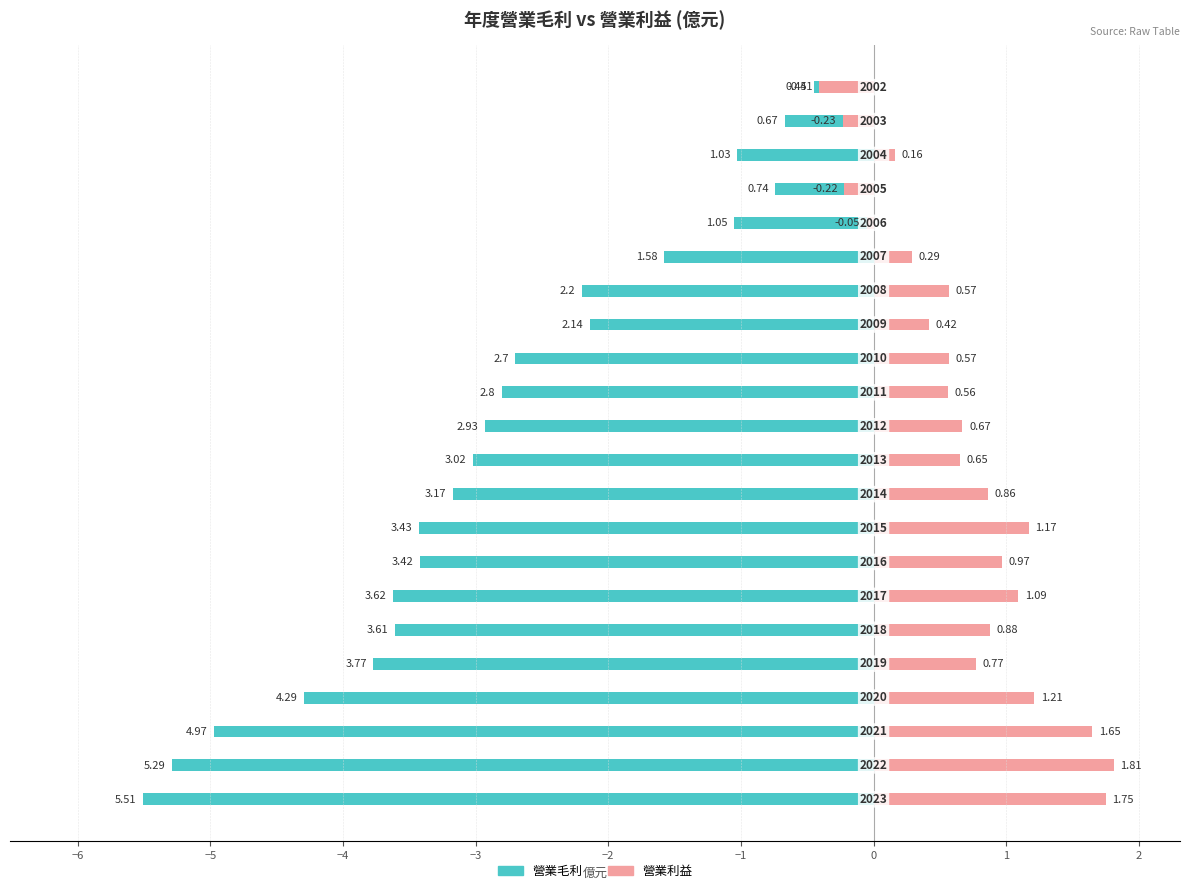

Does the chart contain stacked bars?

No